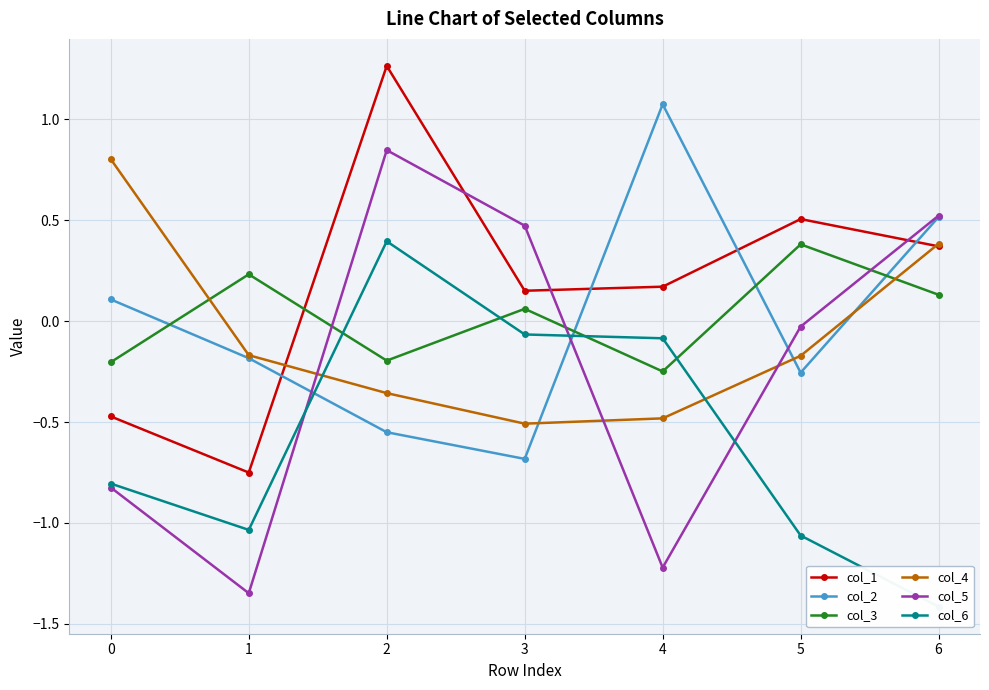

What is the value of the col_6 point at the 6th from the left?

-1.1